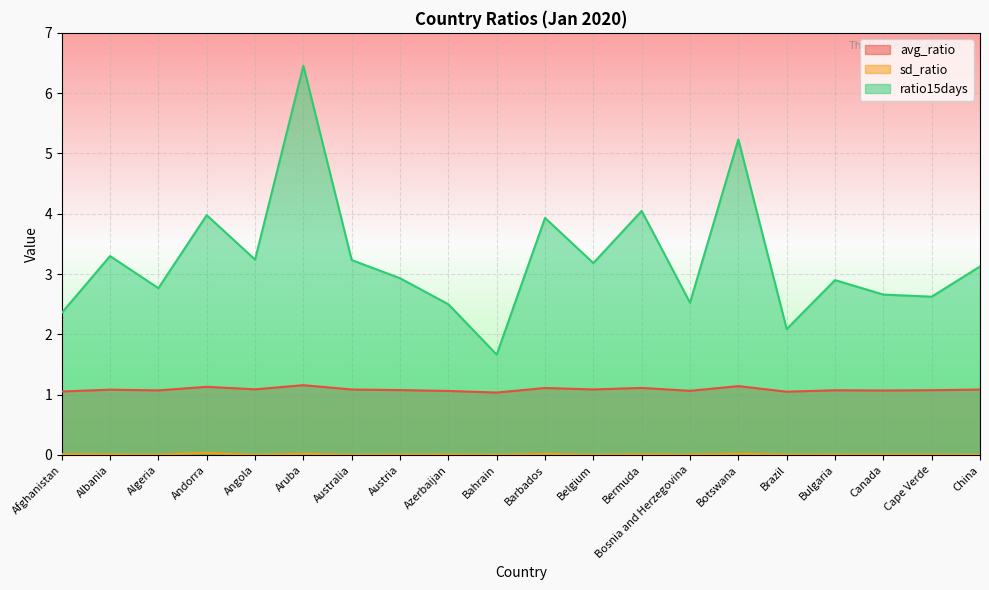

True or false: ratio15days has a value of 2.5 at Bosnia and Herzegovina.

True